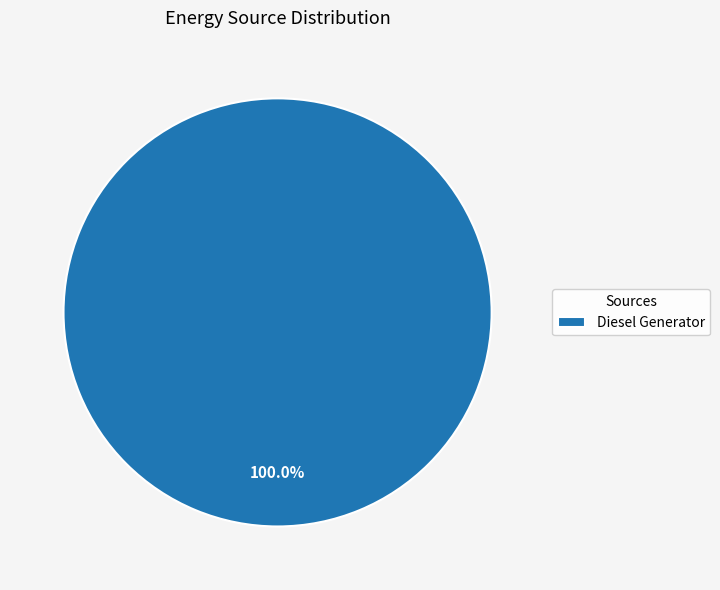

Which slice represents more than half of the pie?

Diesel Generator